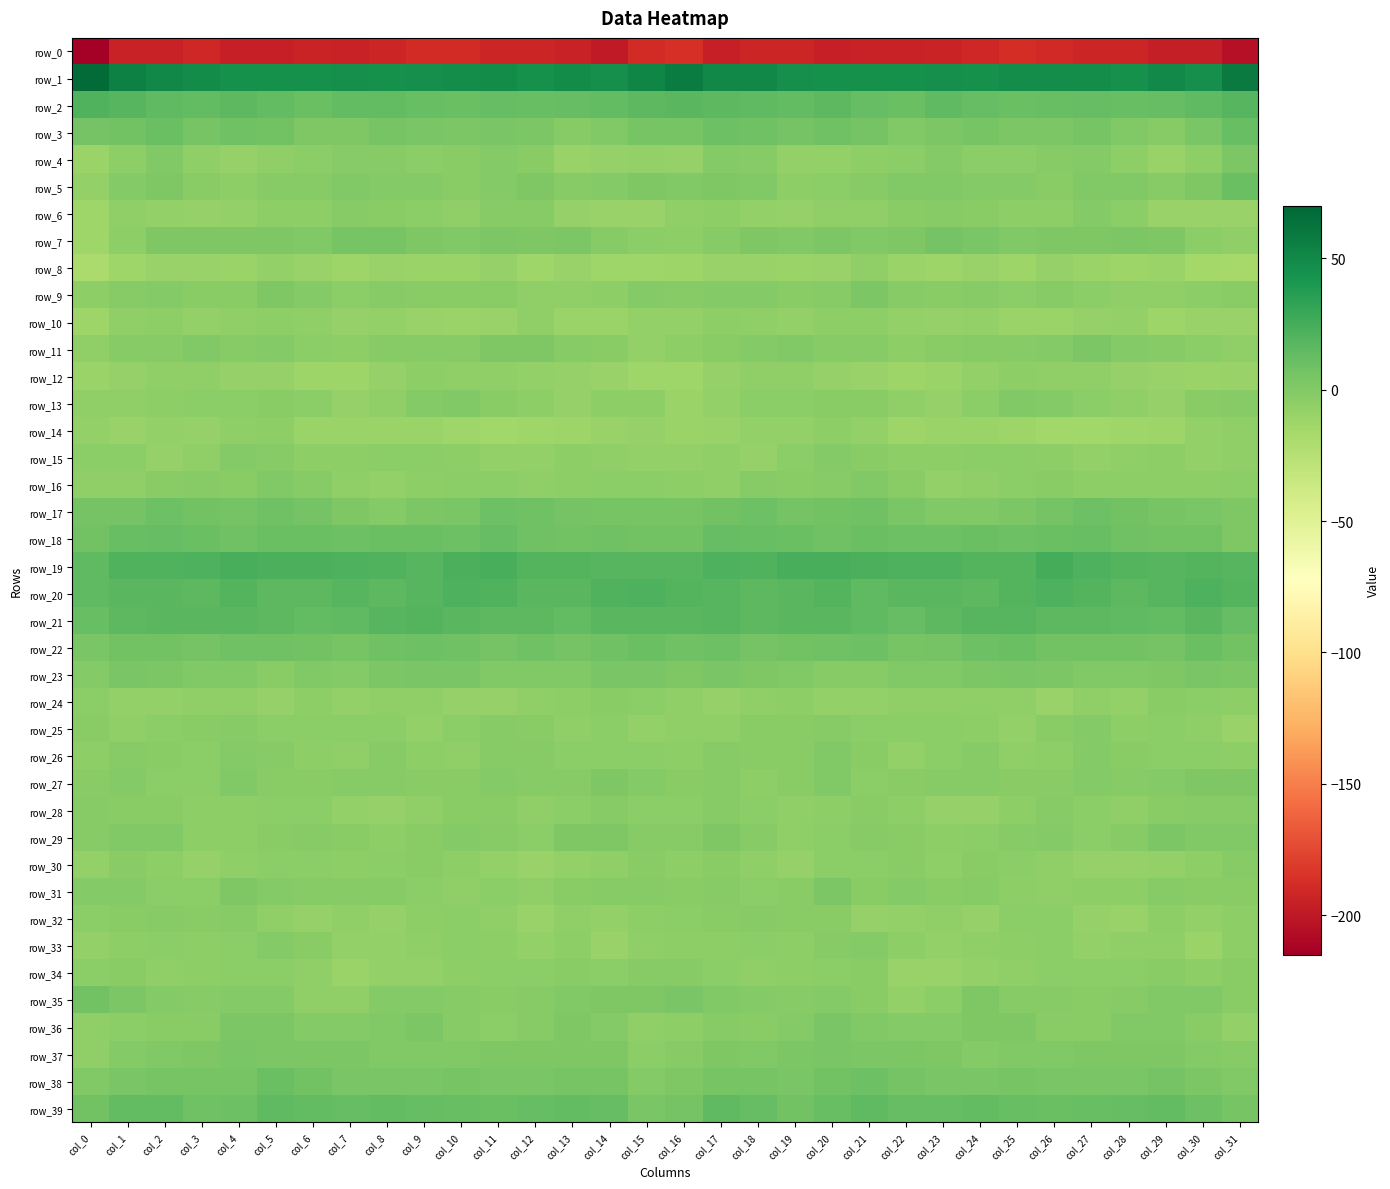

Read the row_17 value at col_8.

-0.6